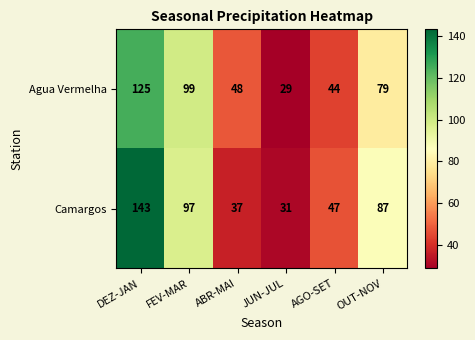

What value does the Agua Vermelha series have at OUT-NOV, to the nearest 5?

80